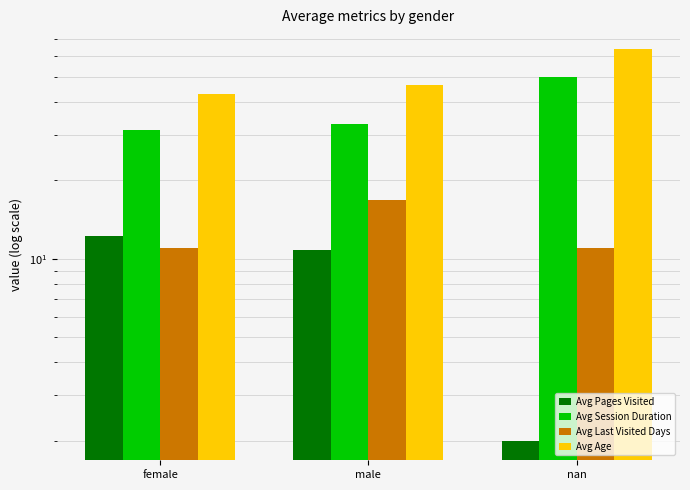

Is it true that Avg Pages Visited equals 2.0 at nan?

True